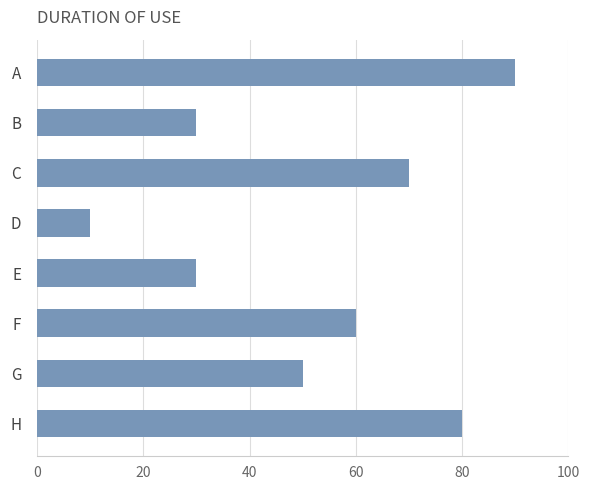

What is the change in value from F to G?

-10